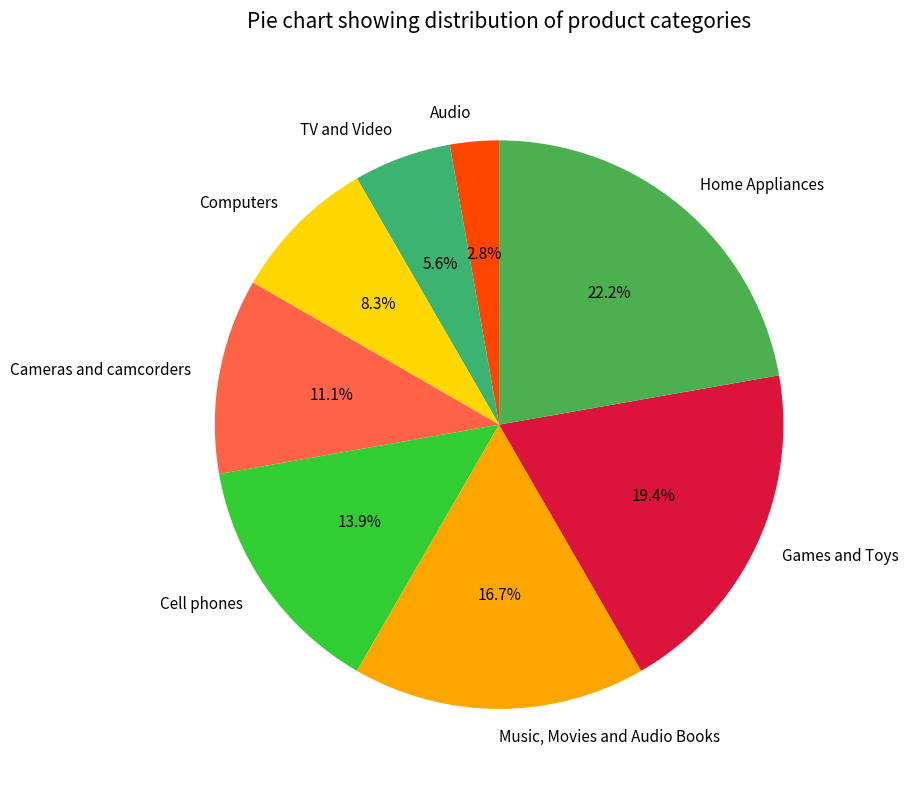

How much of the chart is everything except Music, Movies and Audio Books?

83.3%